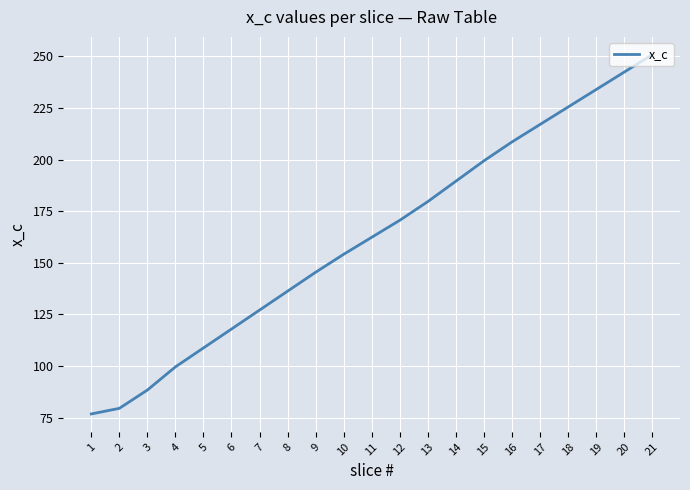

True or false: there are more than 0 points higher than both neighbors.

False